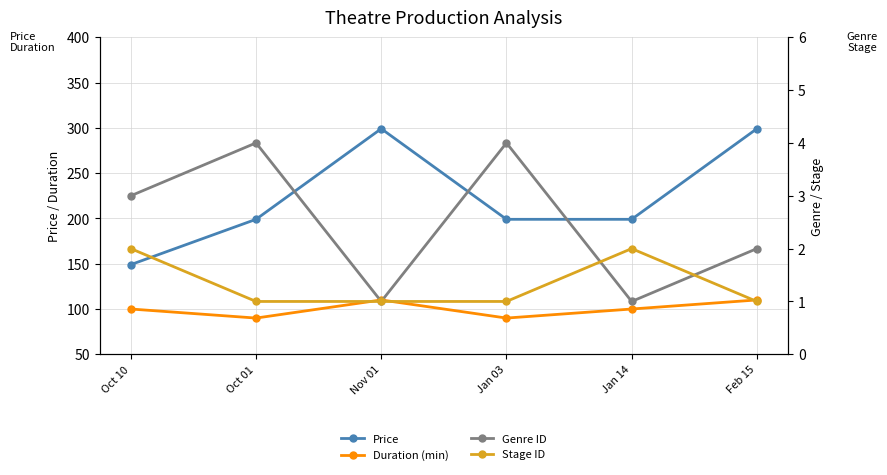

Where is Stage ID nearest to the value 1?

Oct 01